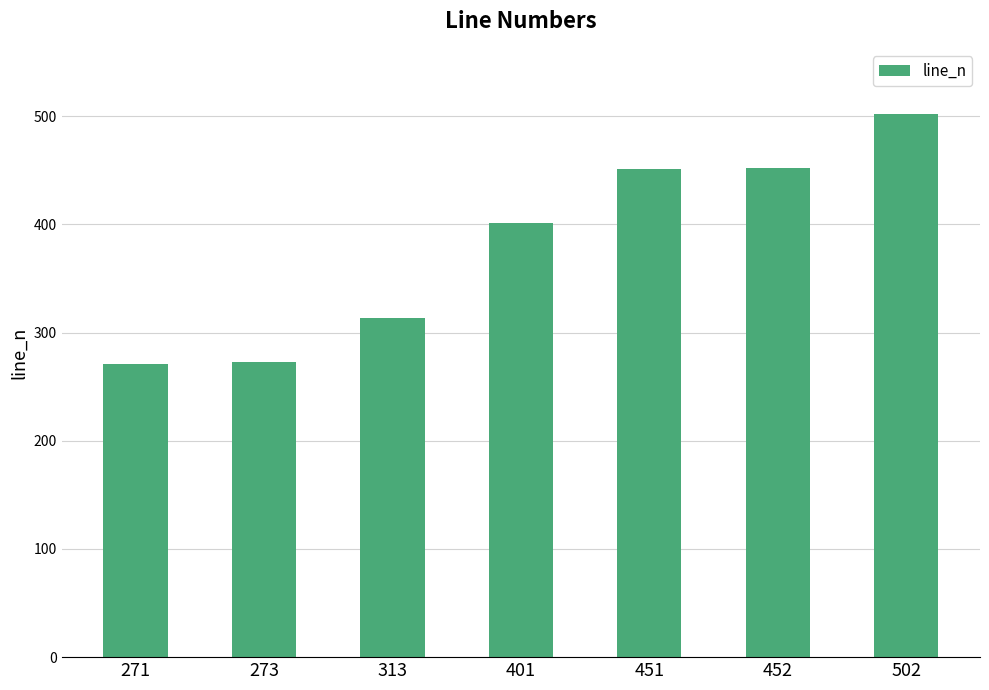

Which label corresponds to the largest value in the chart?

502